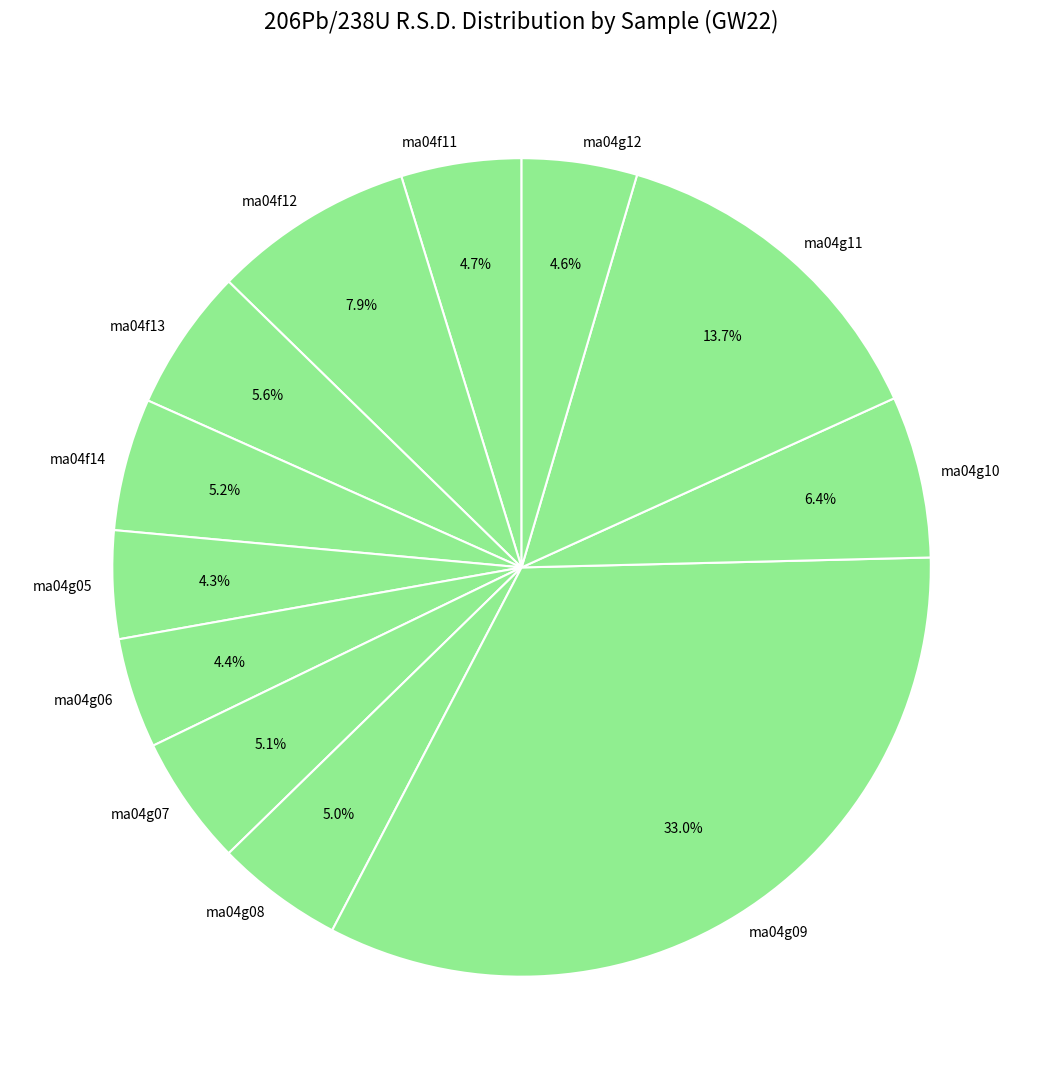

Do ma04f11 and ma04g08 together represent more than half of the pie?

No